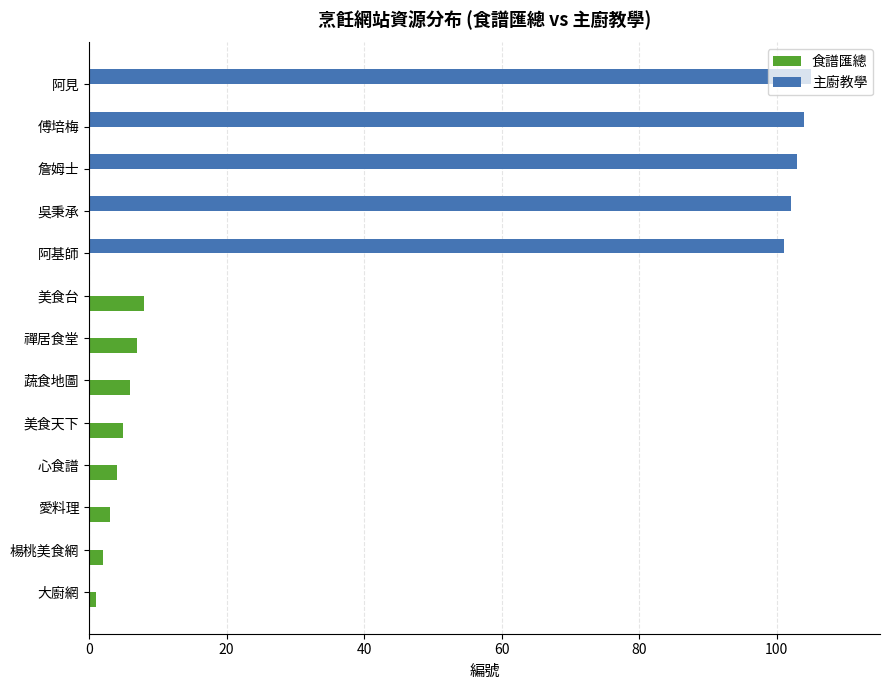

At which label does 食譜匯總 reach its peak?

美食台